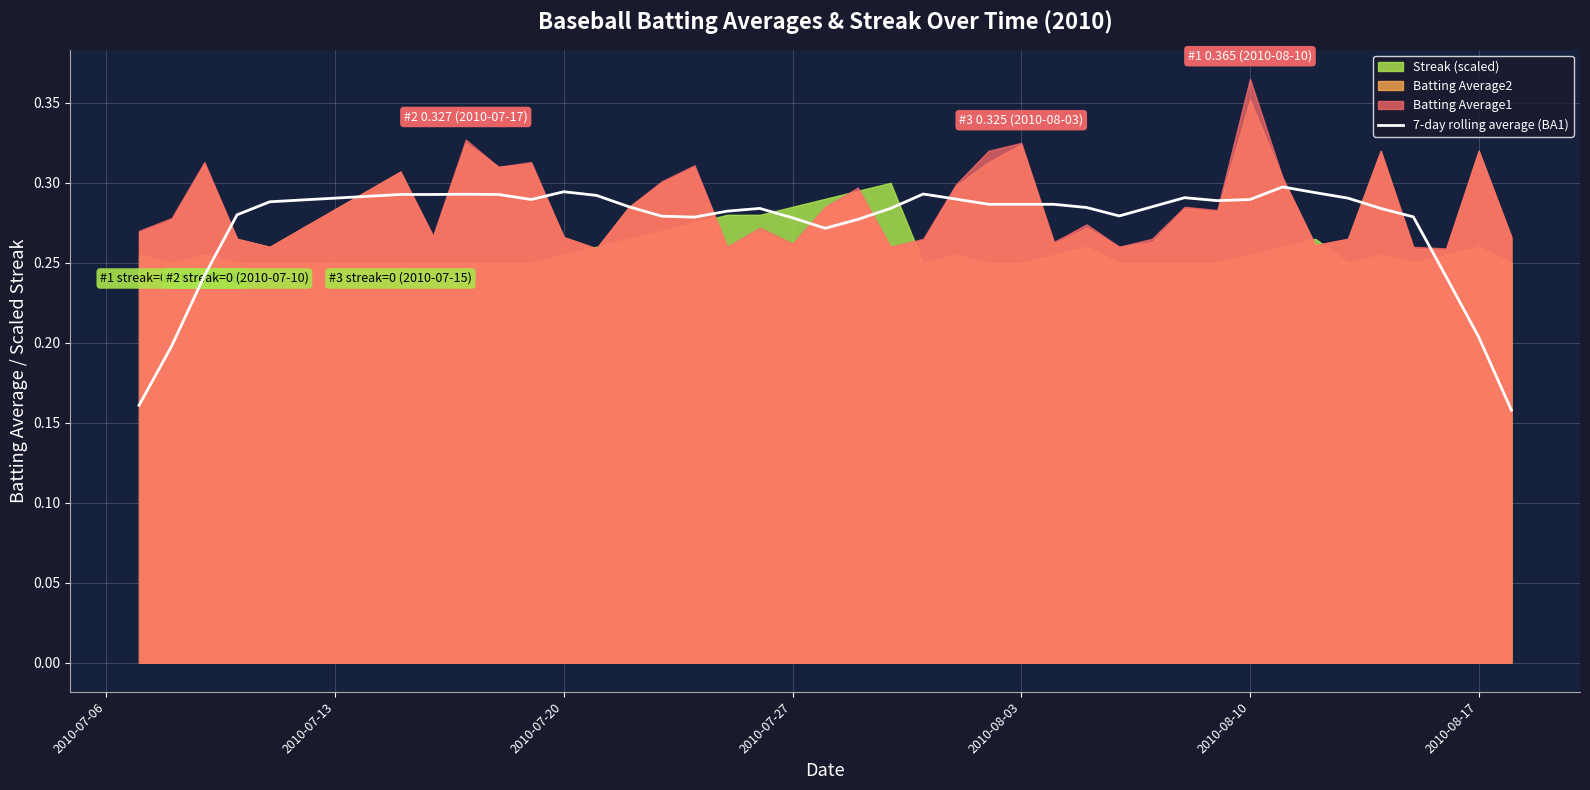

The chart shows a value of 0.1 at 16. True or false?

False